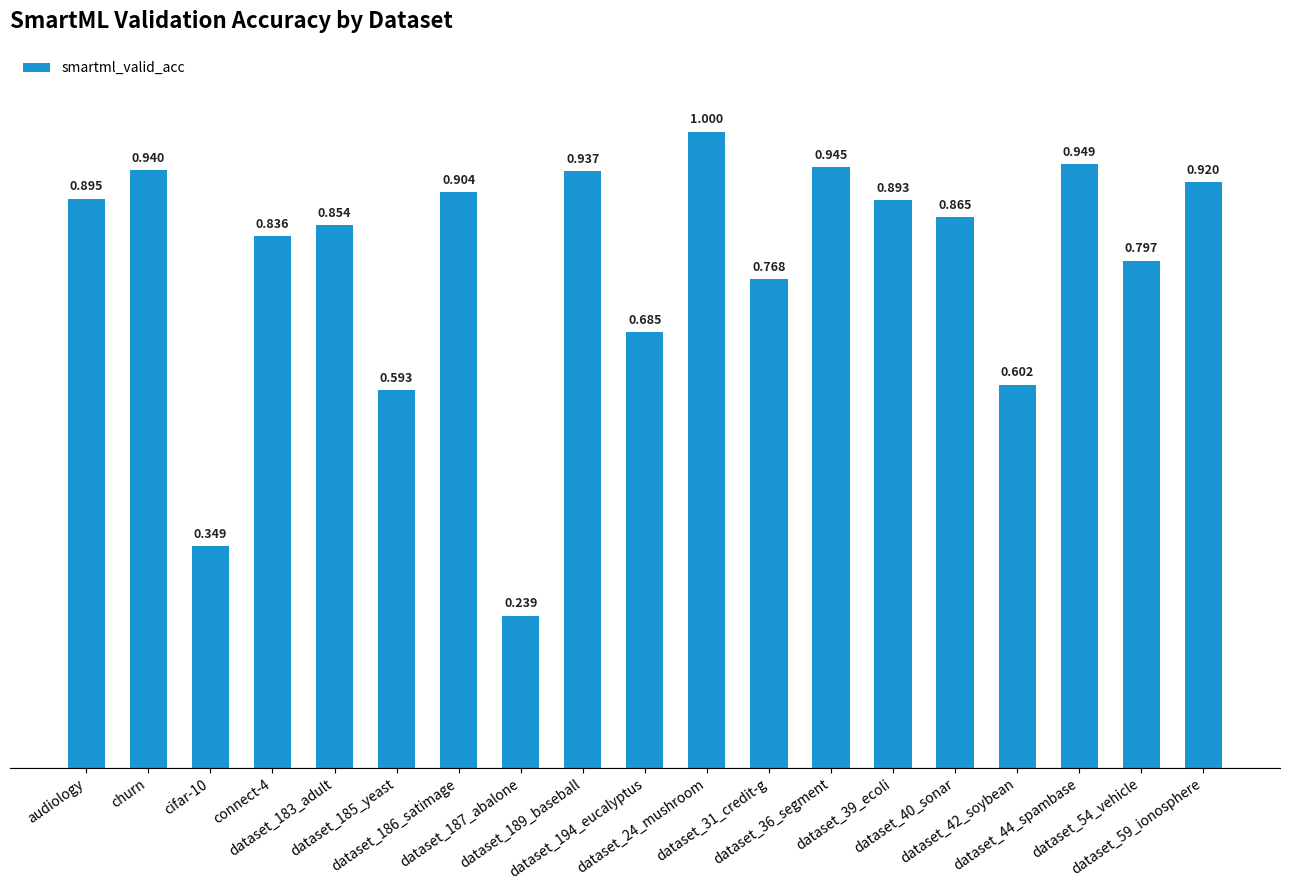

Which category has the lowest value across all series?

dataset_187_abalone